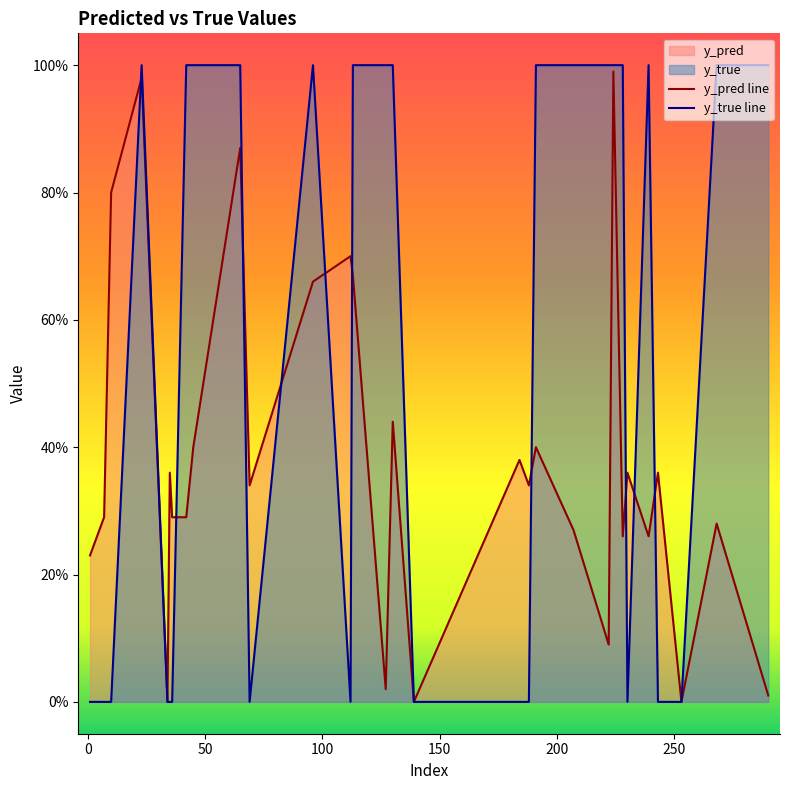

Where do y_pred and y_true first cross each other?

10 and 23